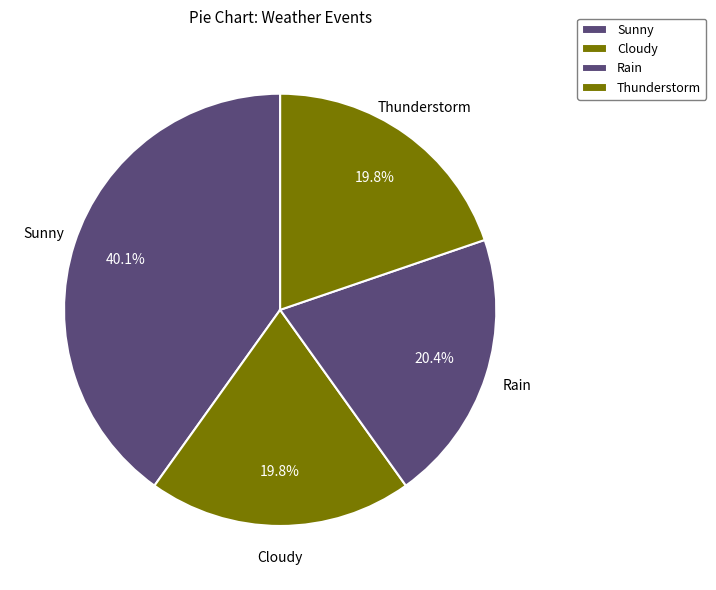

Combined, do Sunny and Rain account for over 50%?

Yes